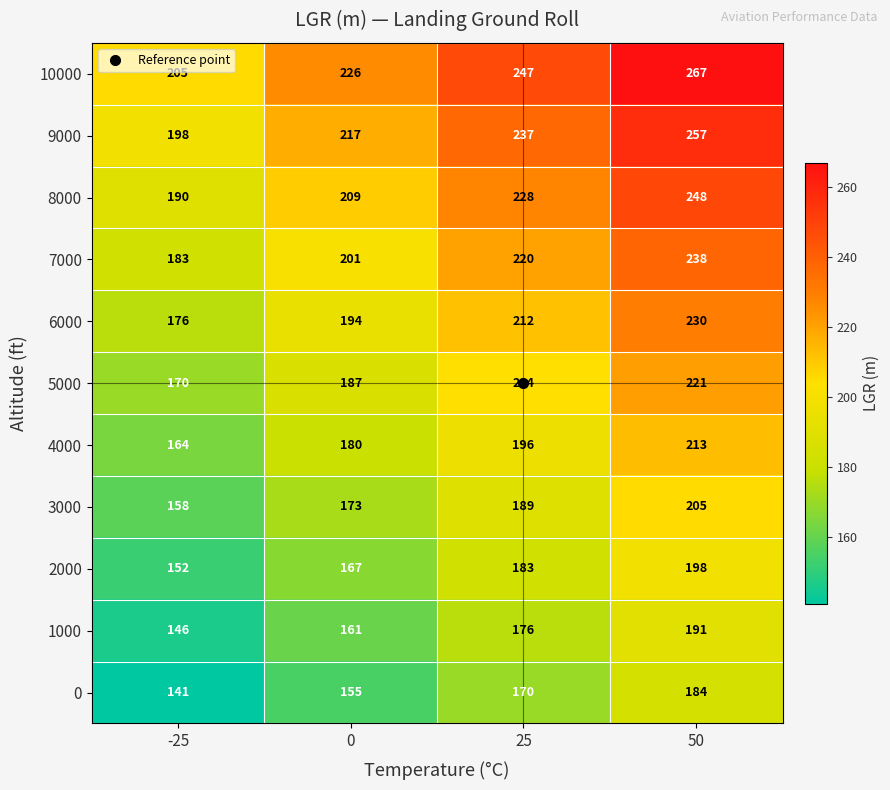

How many 3000 values are between 173 and 205?

3